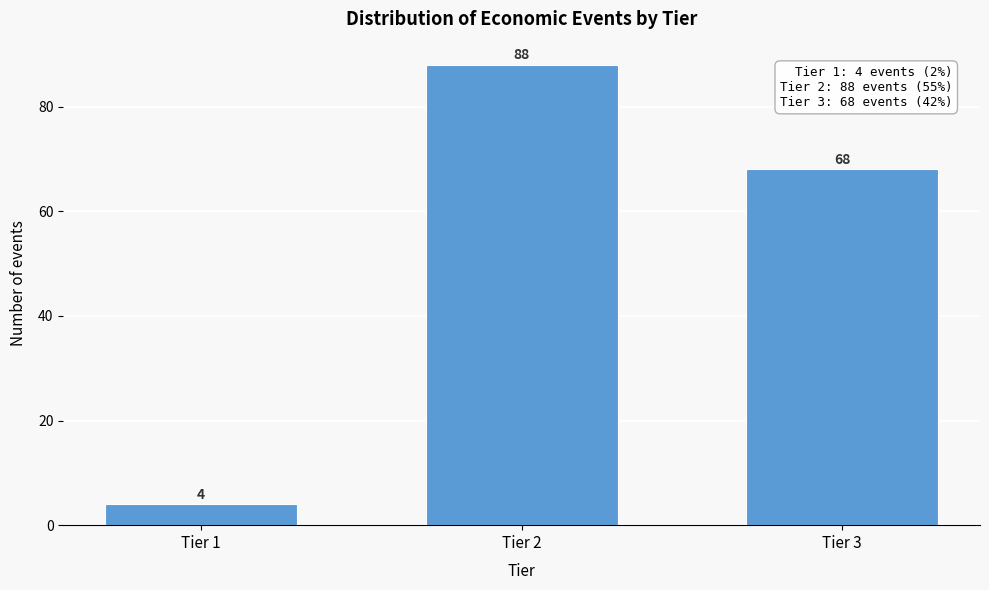

Reading left to right, list all the values displayed in this chart.

Tier 1=4	Tier 2=88	Tier 3=68